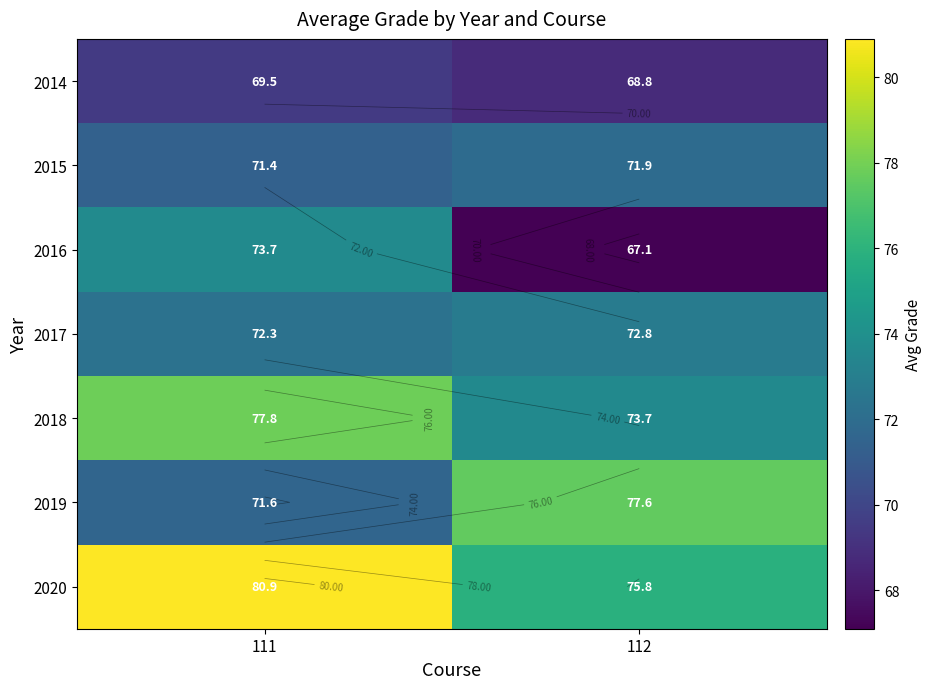

What is the sum of the 2014 values at 111 and 112?

138.2